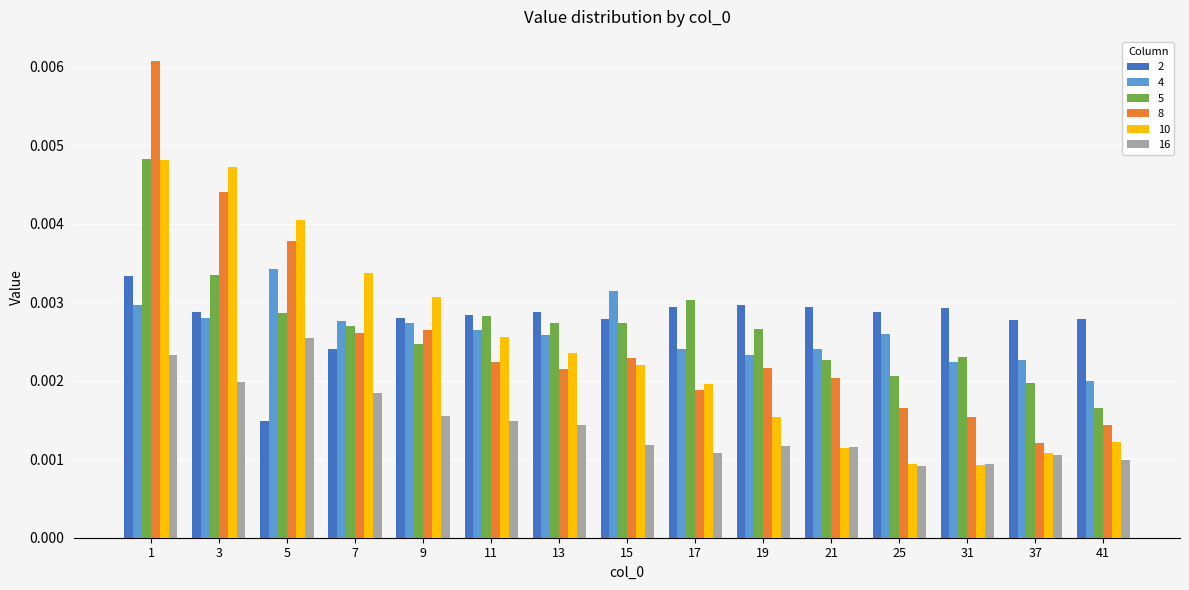

Are the bars horizontal?

No